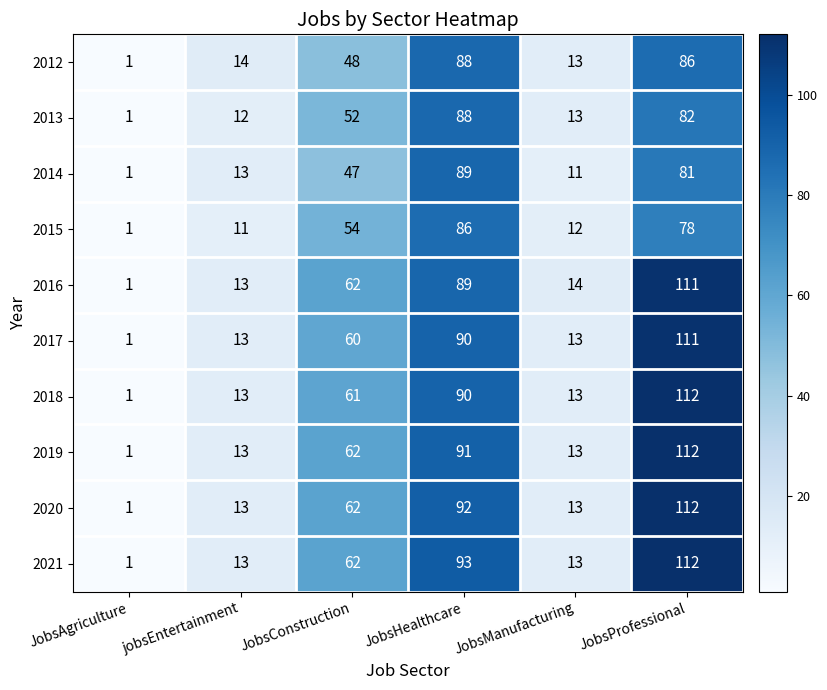

Between JobsHealthcare and JobsManufacturing, which series saw the biggest shift?

2021